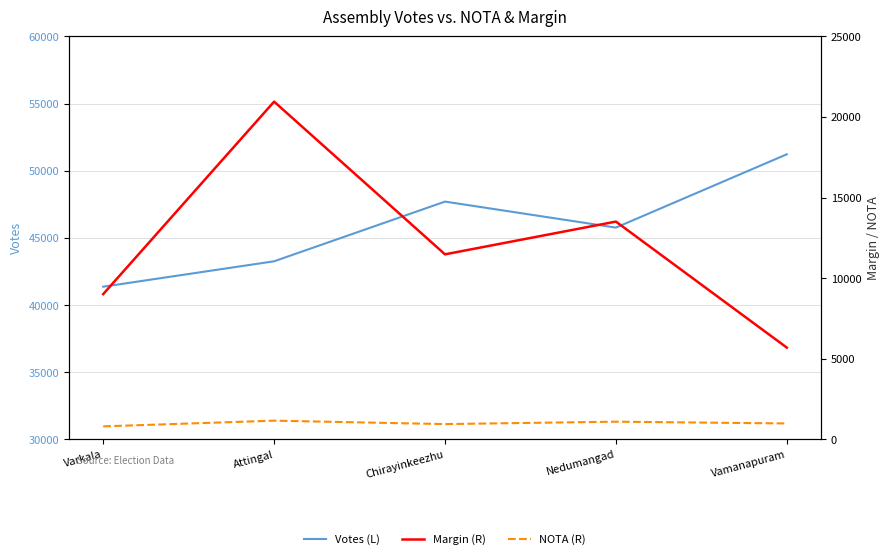

True or false: Margin (R) has a value of 21666 at Nedumangad.

False